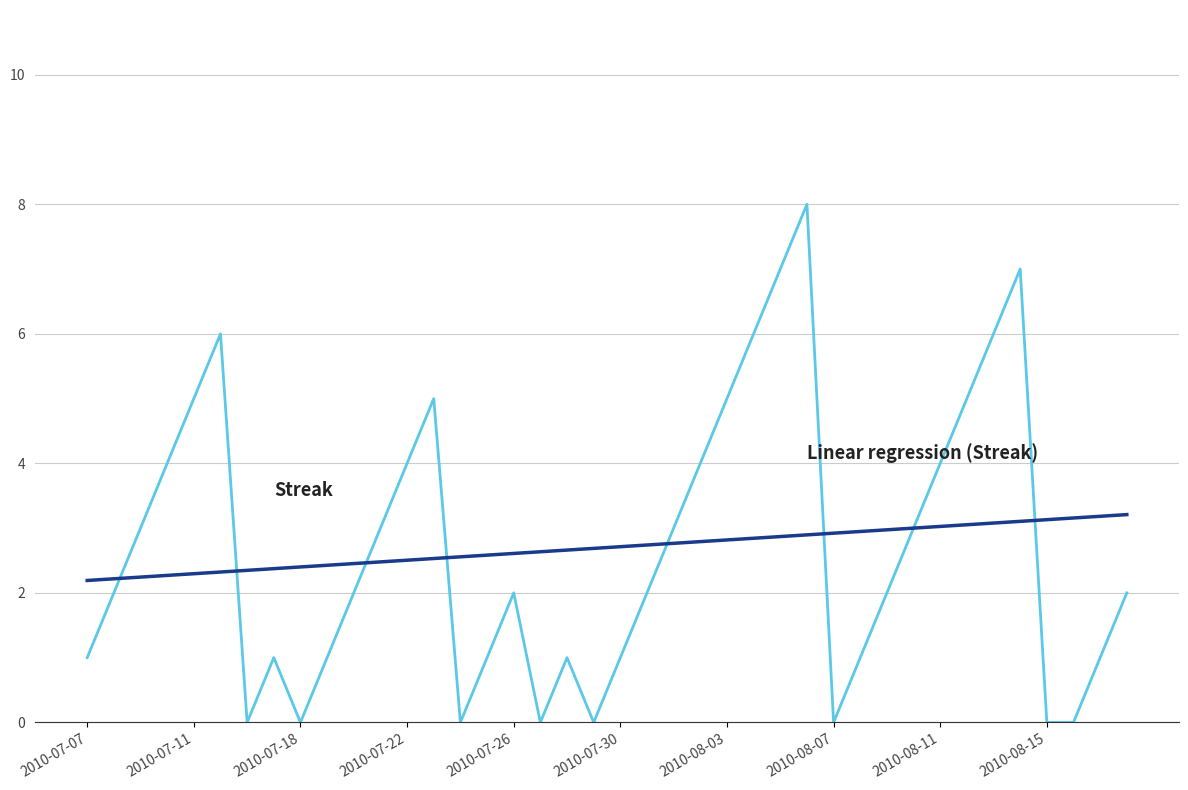

What is the maximum value shown in the chart?

8.0